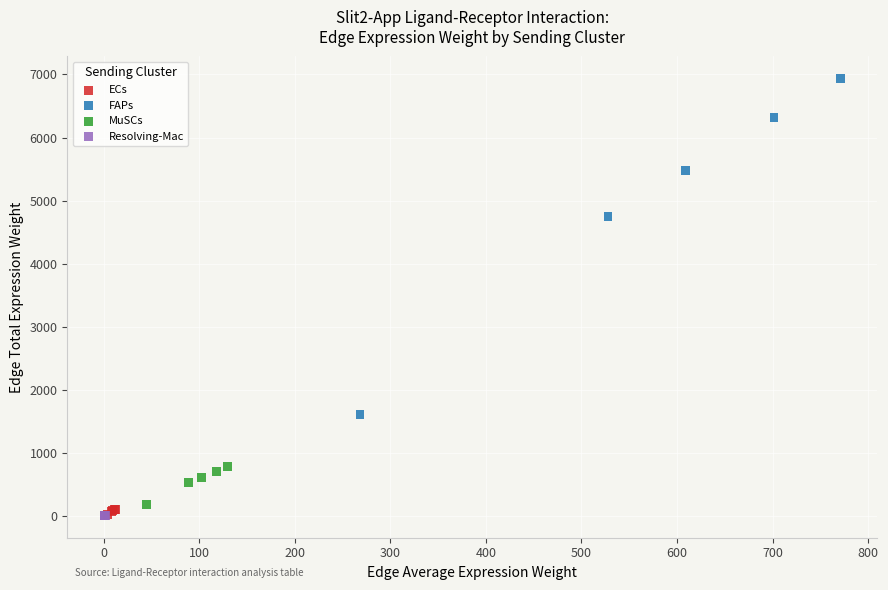

Which series has the widest spread of Y values?

FAPs